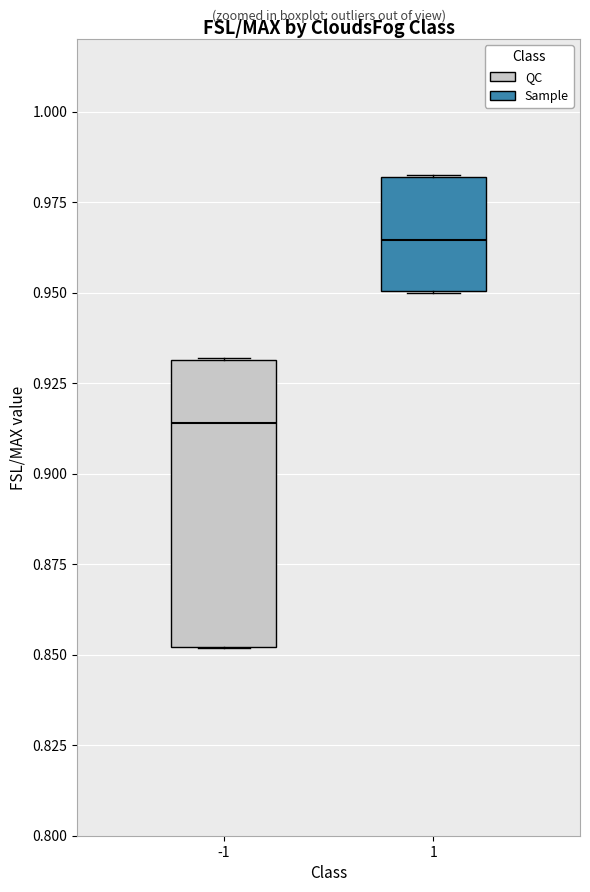

Which box is the tallest, from its lower edge to its upper edge?

-1